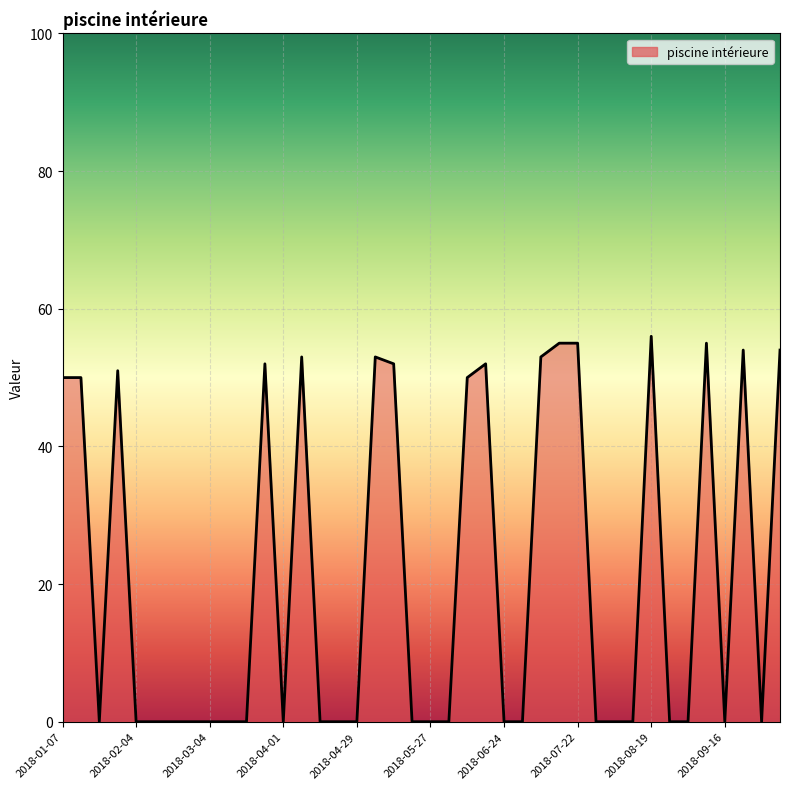

What is the greatest value displayed?

56